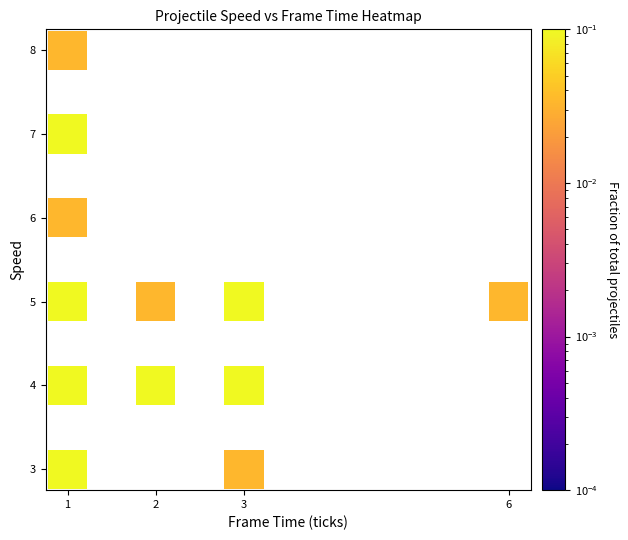

What is the range of Y values (max minus min)?

5